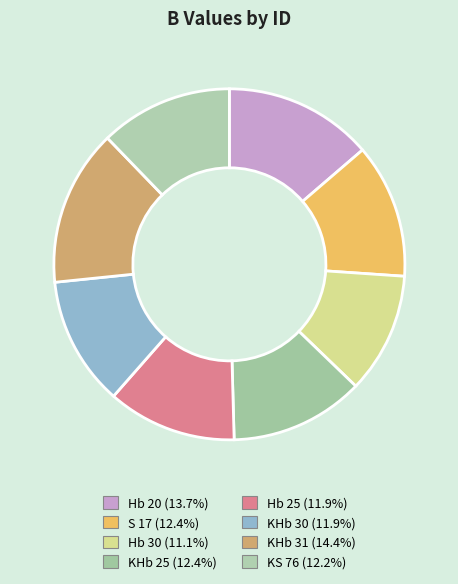

Is it true that KS 76 is 12% of the pie?

True